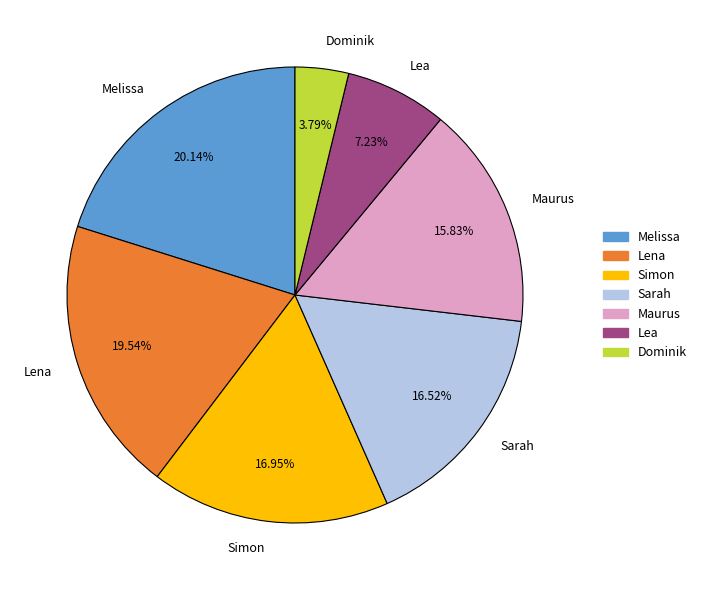

What percentage do Melissa and Simon together represent?

37.1%